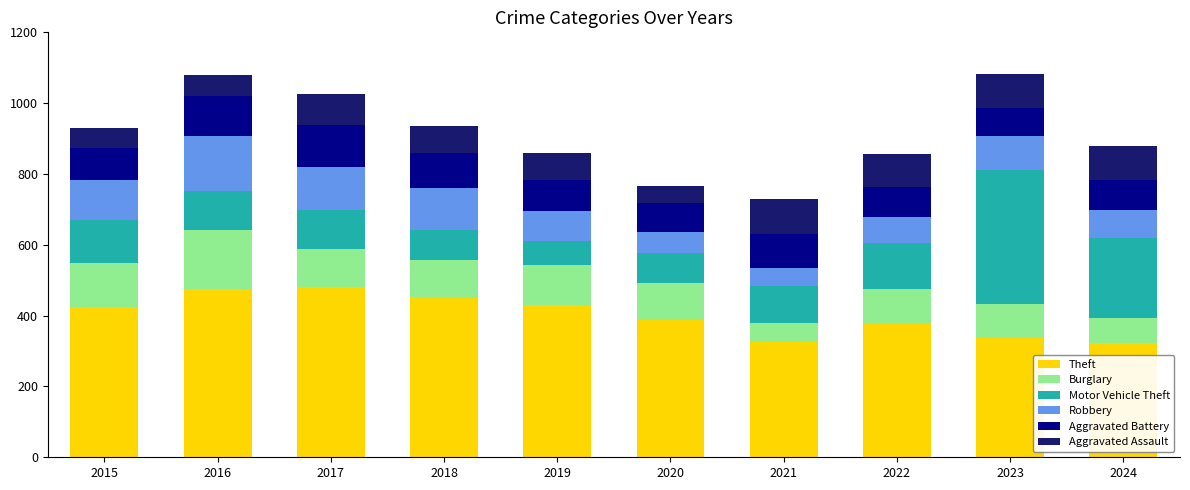

What is the total value across all series at 2017?

1027